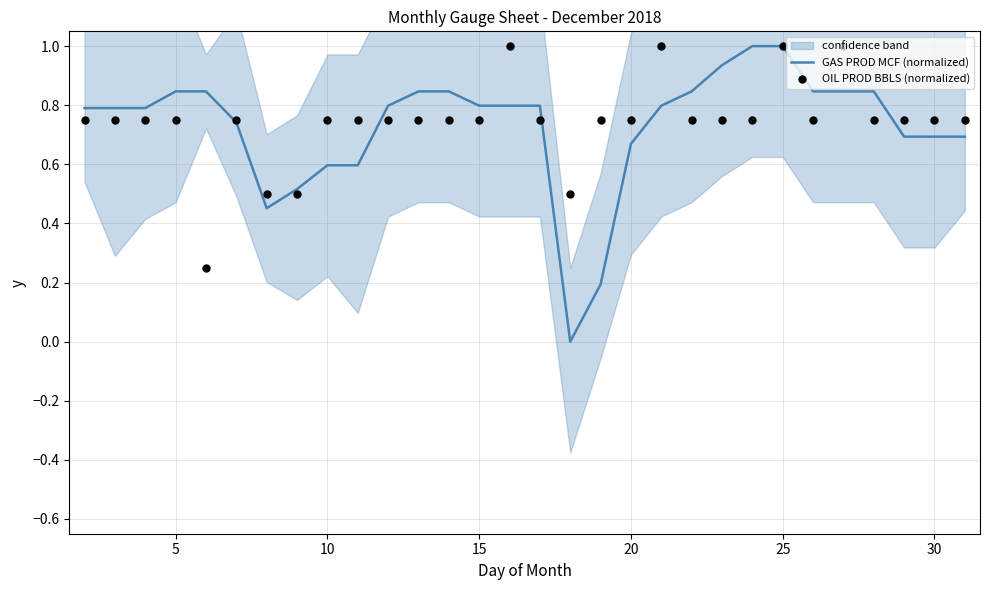

What is the highest value of the GAS PROD MCF (normalized) series?

1.0